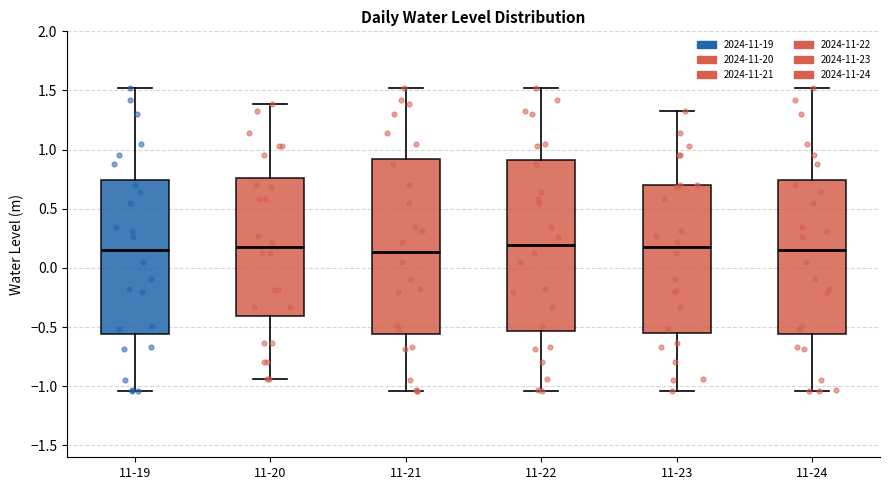

Reading left to right, transcribe this box plot: for each box, give where its median line is, the range the box spans, and where its two whiskers end, as read against the y-axis. The values are not printed on the chart, so give them approximately, as read against the axis.

11-19: median 0.15, box -0.55 to 0.75, whiskers -1.05 to 1.50
11-20: median 0.15, box -0.40 to 0.75, whiskers -0.95 to 1.40
11-21: median 0.15, box -0.55 to 0.90, whiskers -1.05 to 1.50
11-22: median 0.20, box -0.55 to 0.90, whiskers -1.05 to 1.50
11-23: median 0.15, box -0.55 to 0.70, whiskers -1.05 to 1.35
11-24: median 0.15, box -0.55 to 0.75, whiskers -1.05 to 1.50